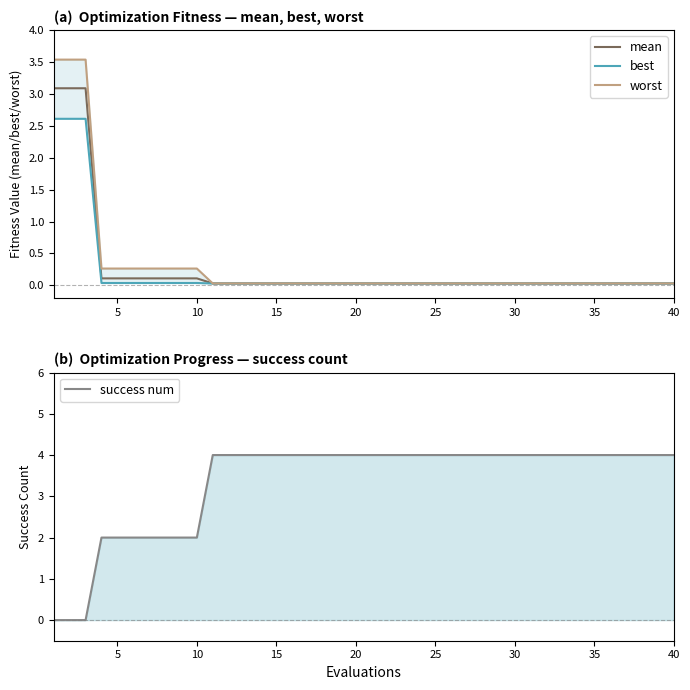

At how many categories does at least one series exceed 1?

40